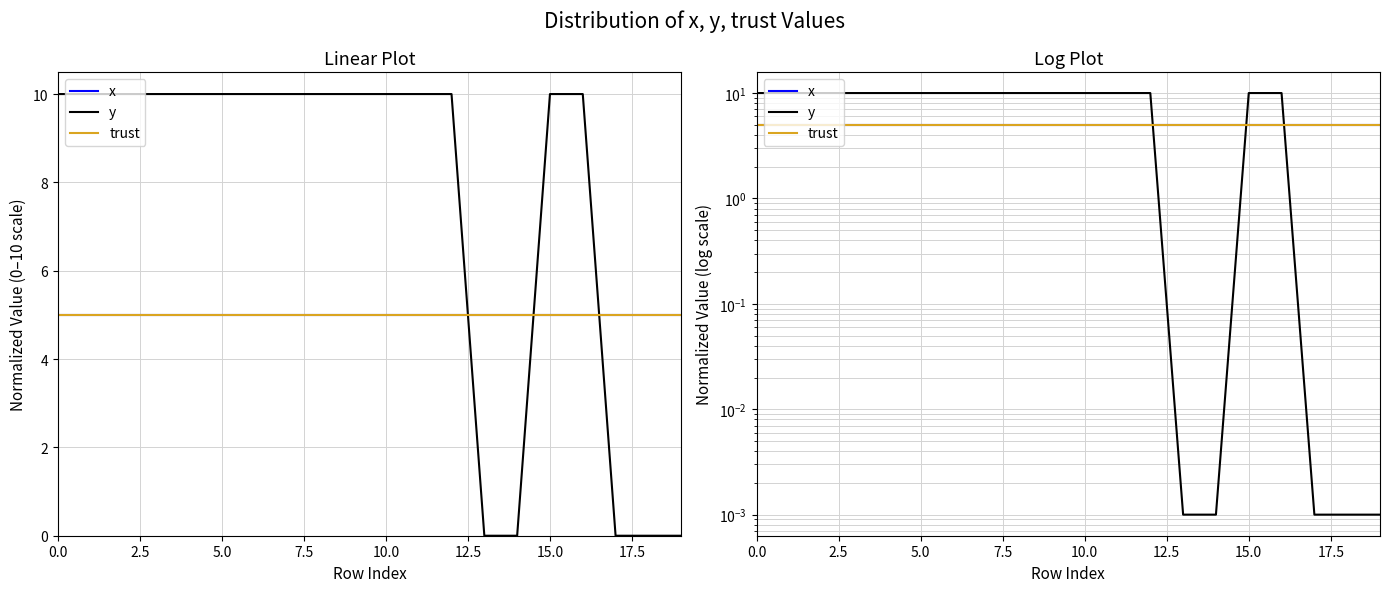

How many distinct data groups are displayed?

3